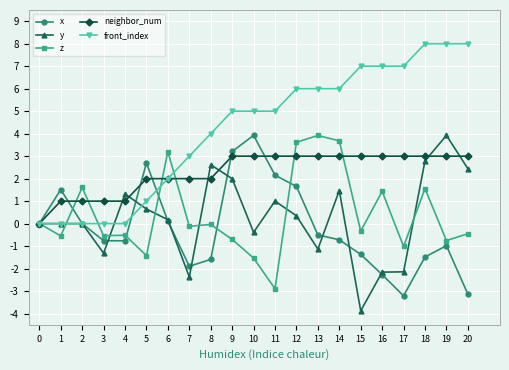

Count the number of data series in this chart.

5